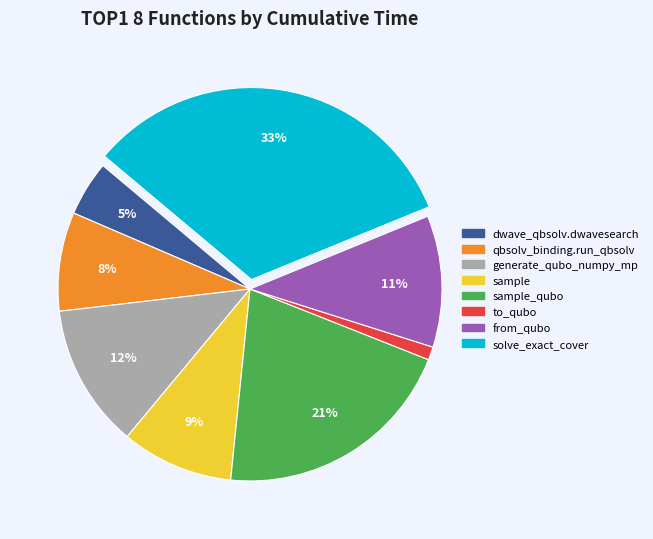

Is there a majority slice in this chart?

No